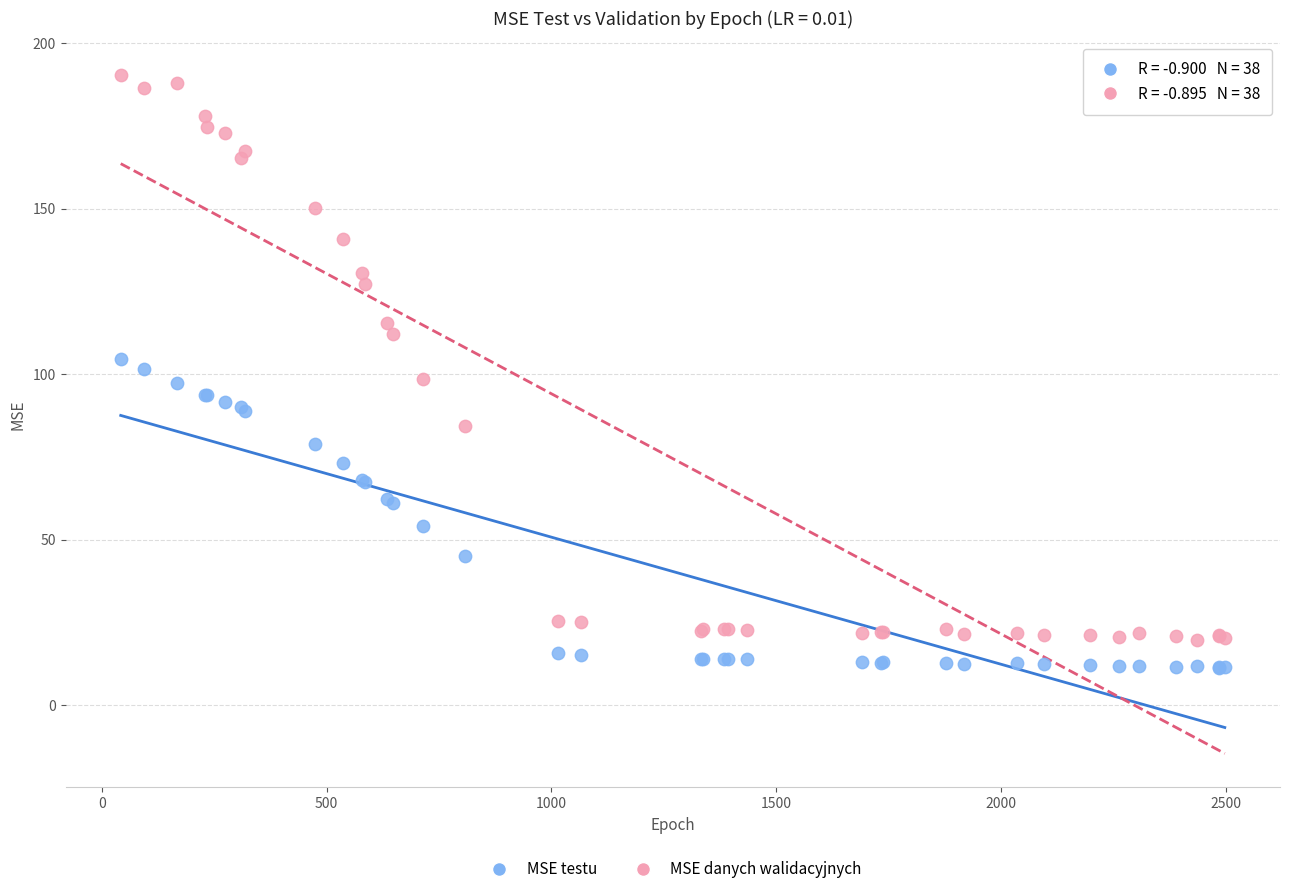

Which series has the largest Y range (max minus min)?

MSE danych walidacyjnych